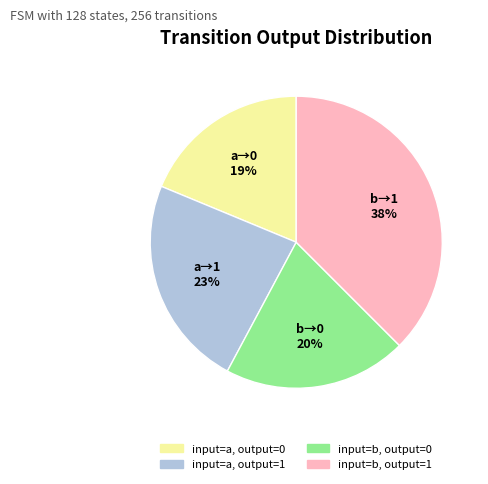

Does input=a, output=0 account for over 50% of the chart?

No